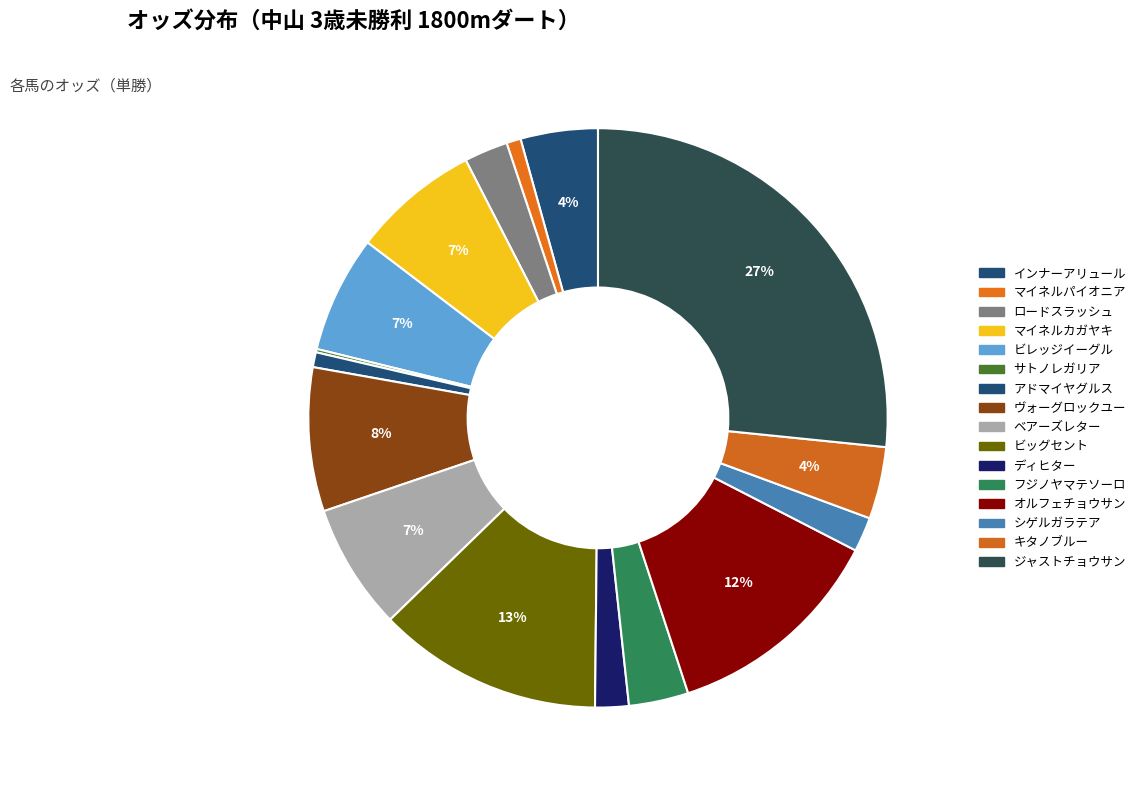

Which category has the biggest portion of the pie?

ジャストチョウサン